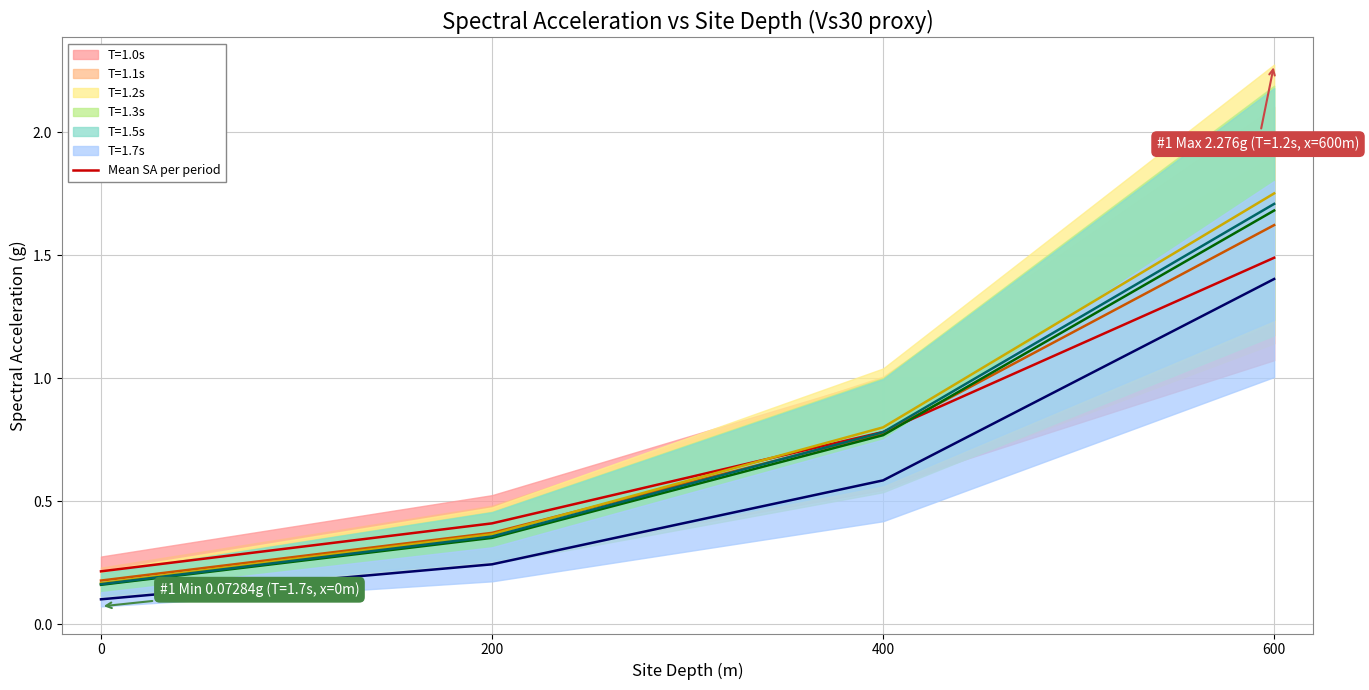

How many categories are shown in the chart?

4